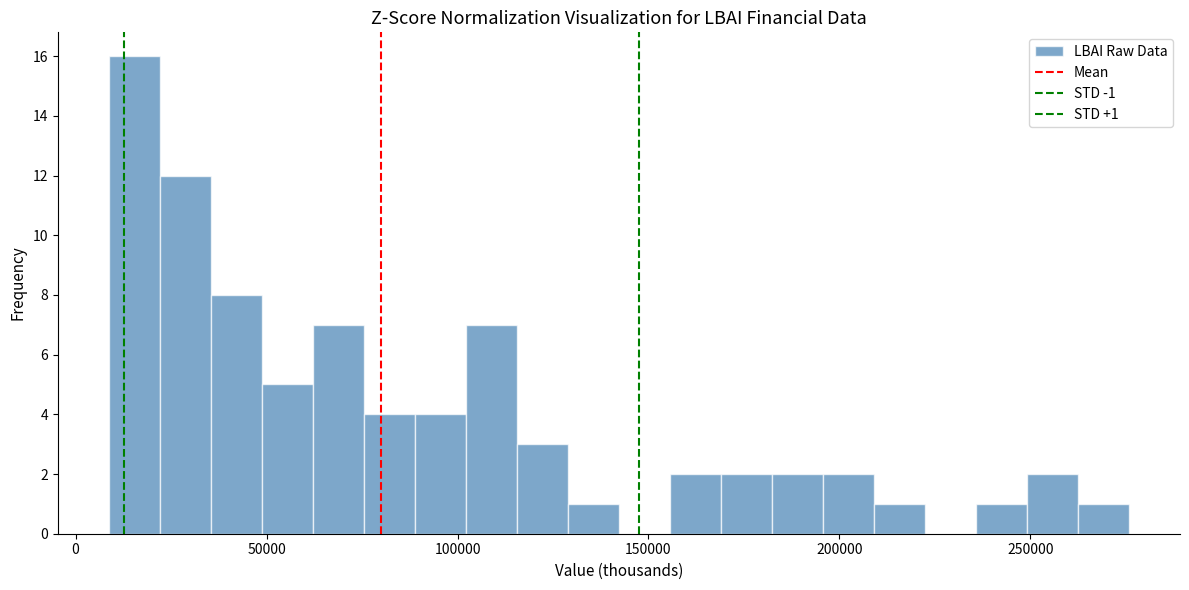

Read against the x-axis, roughly where is the centre of the tallest bar?

15000